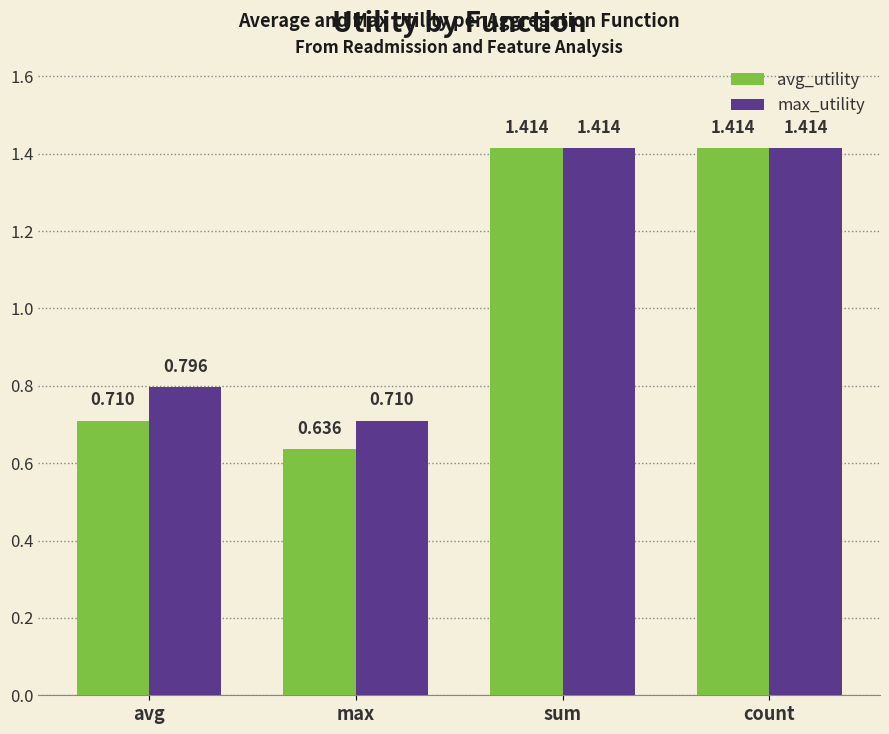

What position from the left is count?

4